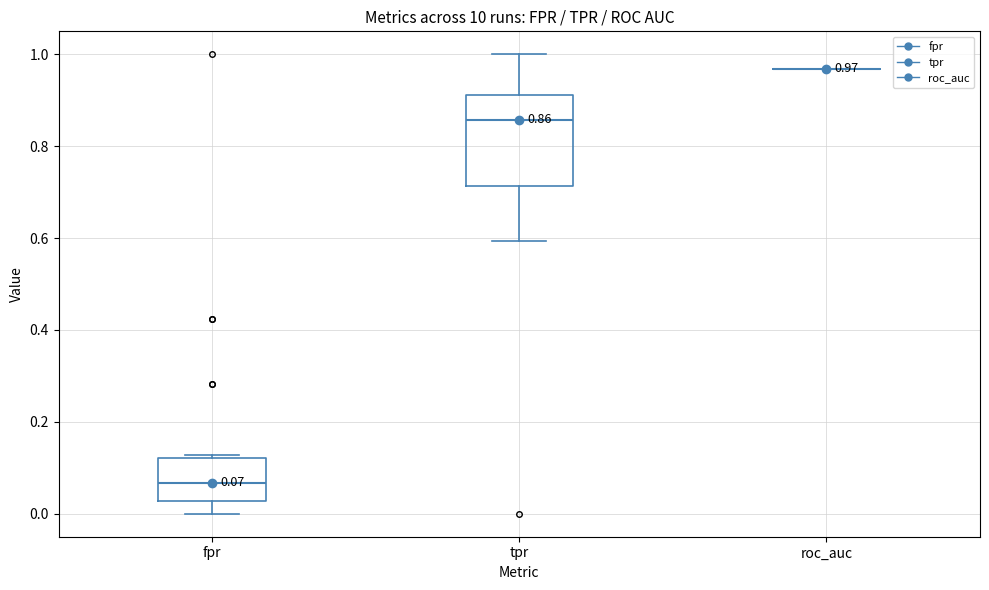

Comparing the boxes themselves (not the whiskers), which one is the tallest?

tpr